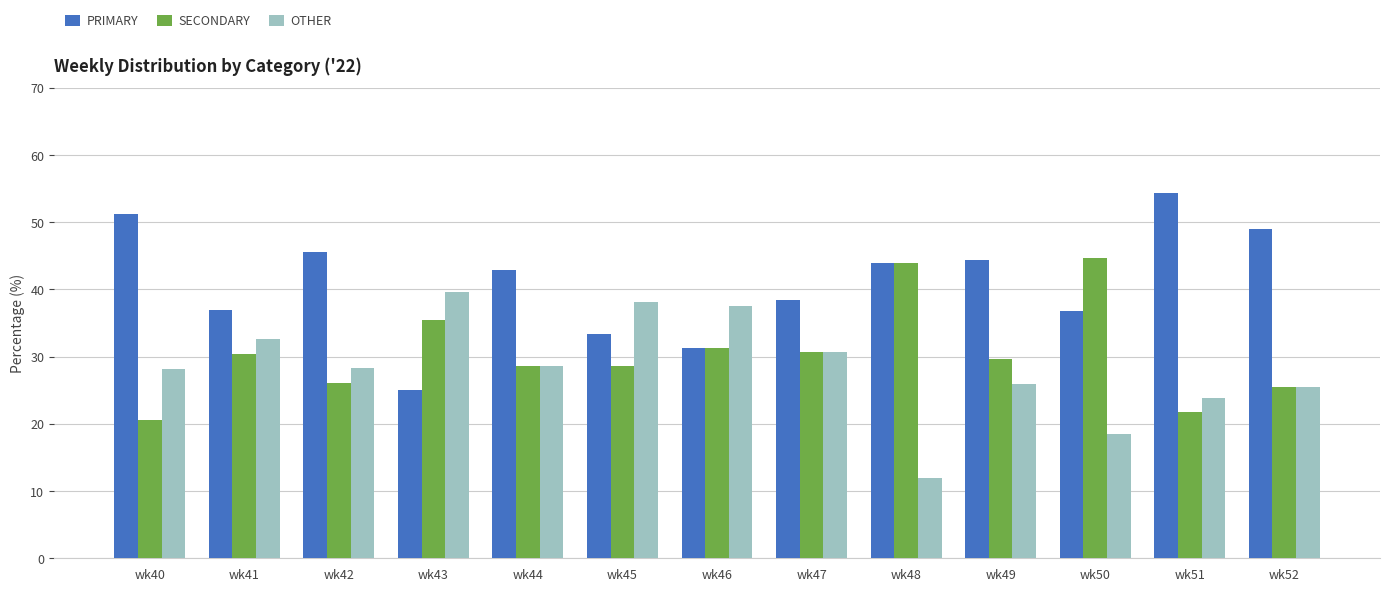

What is the approximate value of OTHER at wk42?

28.3